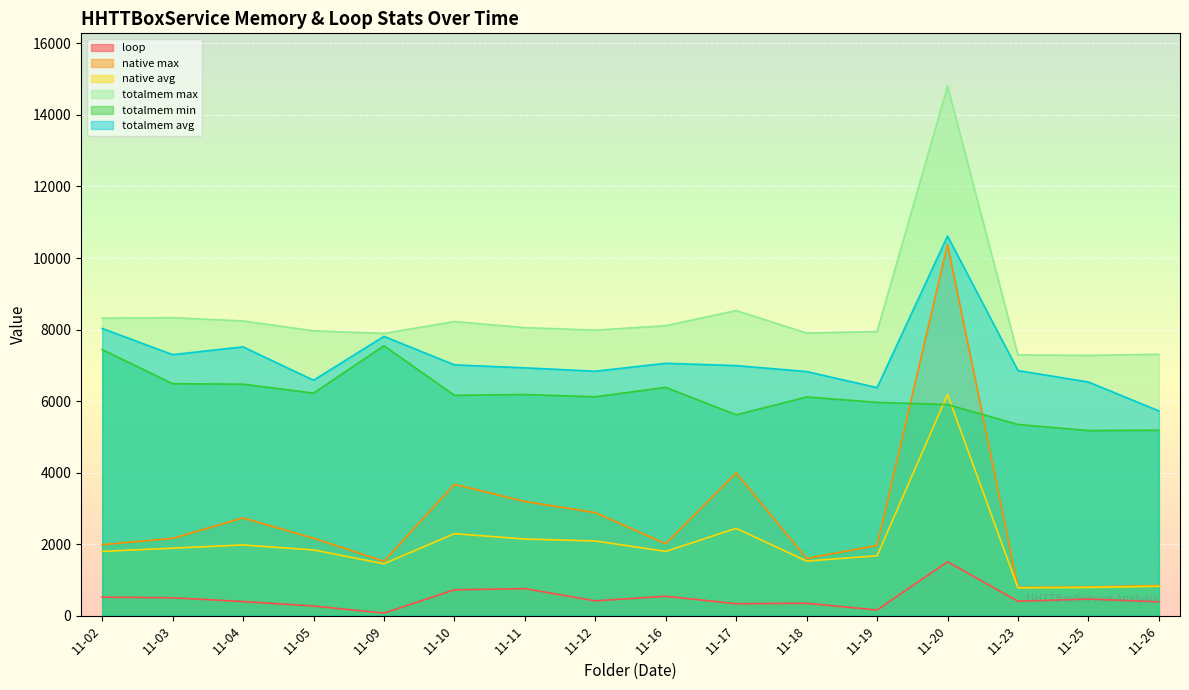

Reading left to right, list all the values displayed in this chart.

loop: 11-02=517	11-03=500	11-04=394	11-05=269	11-09=71	11-10=723	11-11=755	11-12=413	11-16=541	11-17=333	11-18=346	11-19=158	11-20=1505	11-23=403	11-25=464	11-26=387
native max: 11-02=1984	11-03=2160	11-04=2732	11-05=2164	11-09=1520	11-10=3672	11-11=3192	11-12=2880	11-16=2012	11-17=3992	11-18=1600	11-19=1964	11-20=10380	11-23=788	11-25=800	11-26=840
native avg: 11-02=1795	11-03=1887	11-04=1976	11-05=1837	11-09=1450	11-10=2292	11-11=2142	11-12=2088	11-16=1796	11-17=2441	11-18=1525	11-19=1675	11-20=6184	11-23=777	11-25=788	11-26=820
totalmem max: 11-02=8318	11-03=8331	11-04=8240	11-05=7963	11-09=7892	11-10=8222	11-11=8053	11-12=7984	11-16=8107	11-17=8530	11-18=7902	11-19=7944	11-20=14802	11-23=7290	11-25=7276	11-26=7308
totalmem min: 11-02=7440	11-03=6485	11-04=6472	11-05=6222	11-09=7546	11-10=6161	11-11=6183	11-12=6119	11-16=6383	11-17=5615	11-18=6114	11-19=5964	11-20=5902	11-23=5346	11-25=5175	11-26=5184
totalmem avg: 11-02=8029	11-03=7298	11-04=7515	11-05=6582	11-09=7809	11-10=7012	11-11=6929	11-12=6834	11-16=7056	11-17=6991	11-18=6825	11-19=6376	11-20=10614	11-23=6852	11-25=6532	11-26=5724